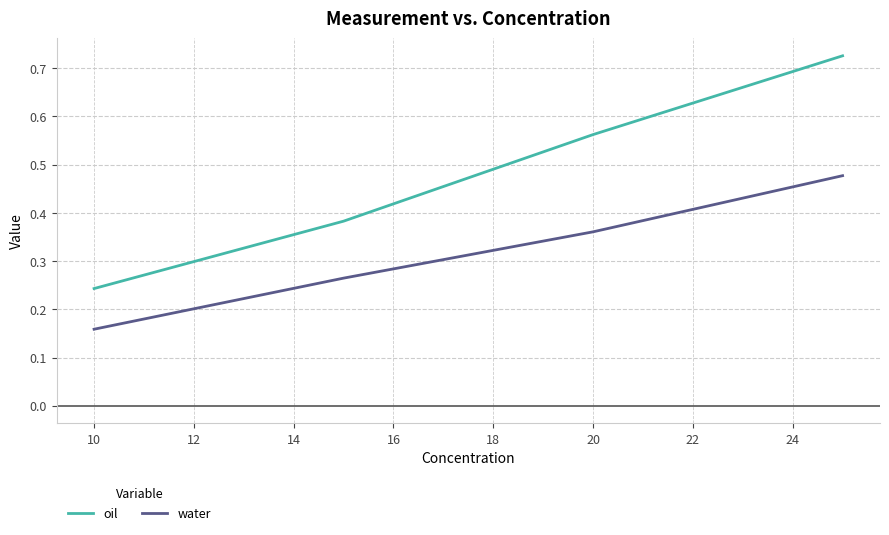

How many oil values are between 0 and 1?

4